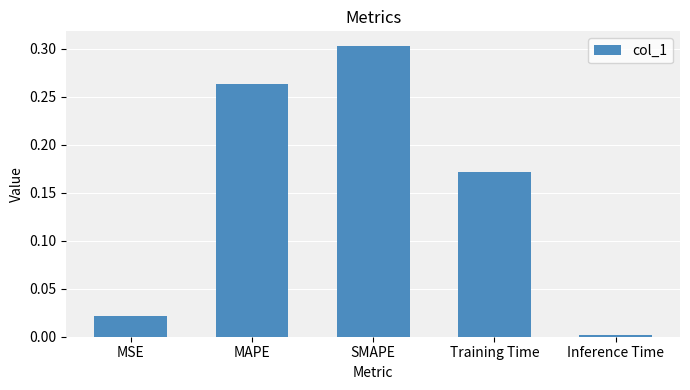

The value at SMAPE is 0.1. True or false?

False